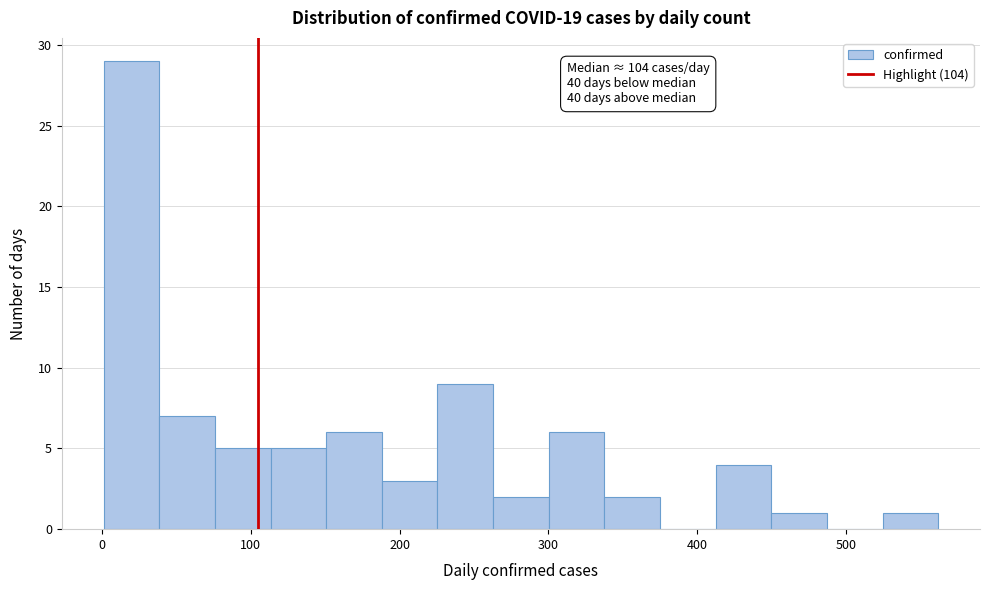

Read against the x-axis, roughly where is the centre of the tallest bar?

20